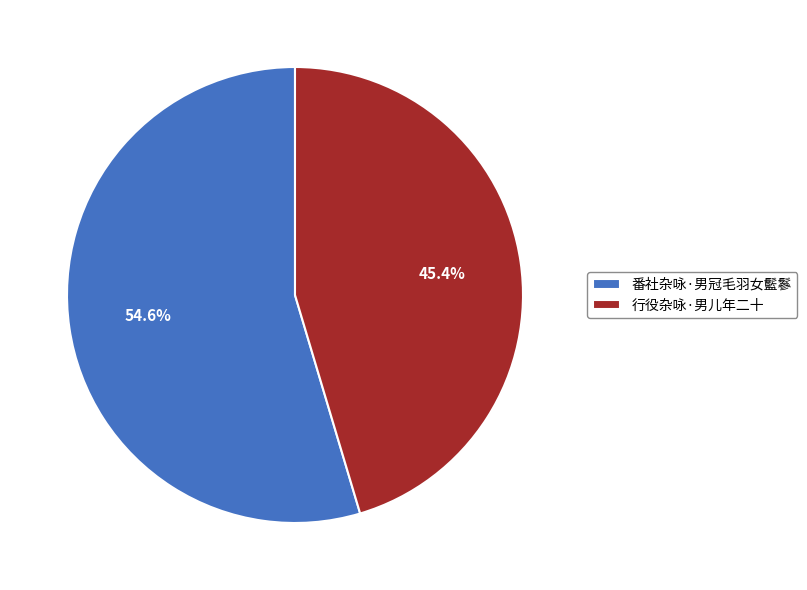

Which slice represents more than half of the pie?

番社杂咏·男冠毛羽女䰐鬖